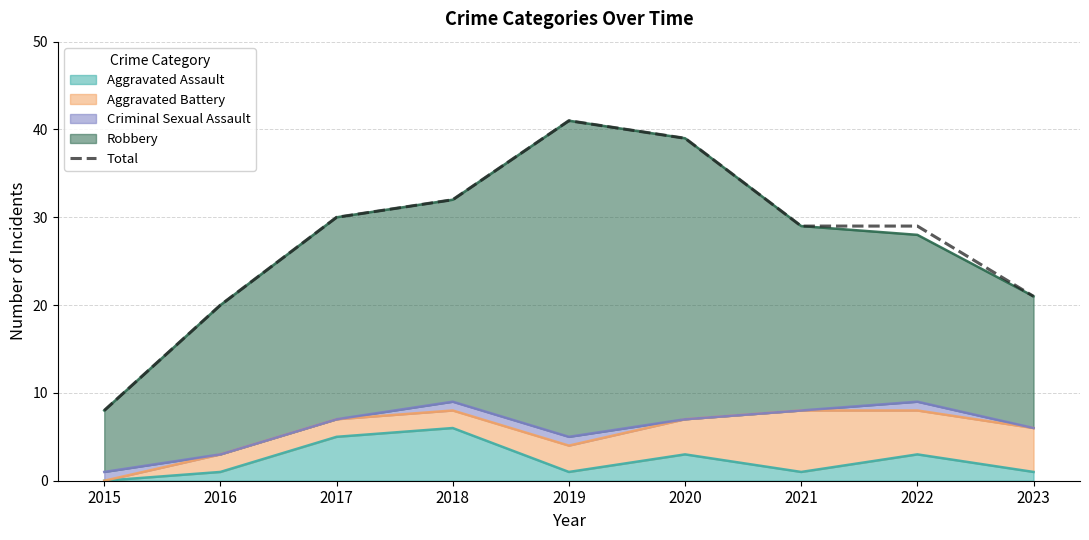

At which label is the value closest to 24?

2023